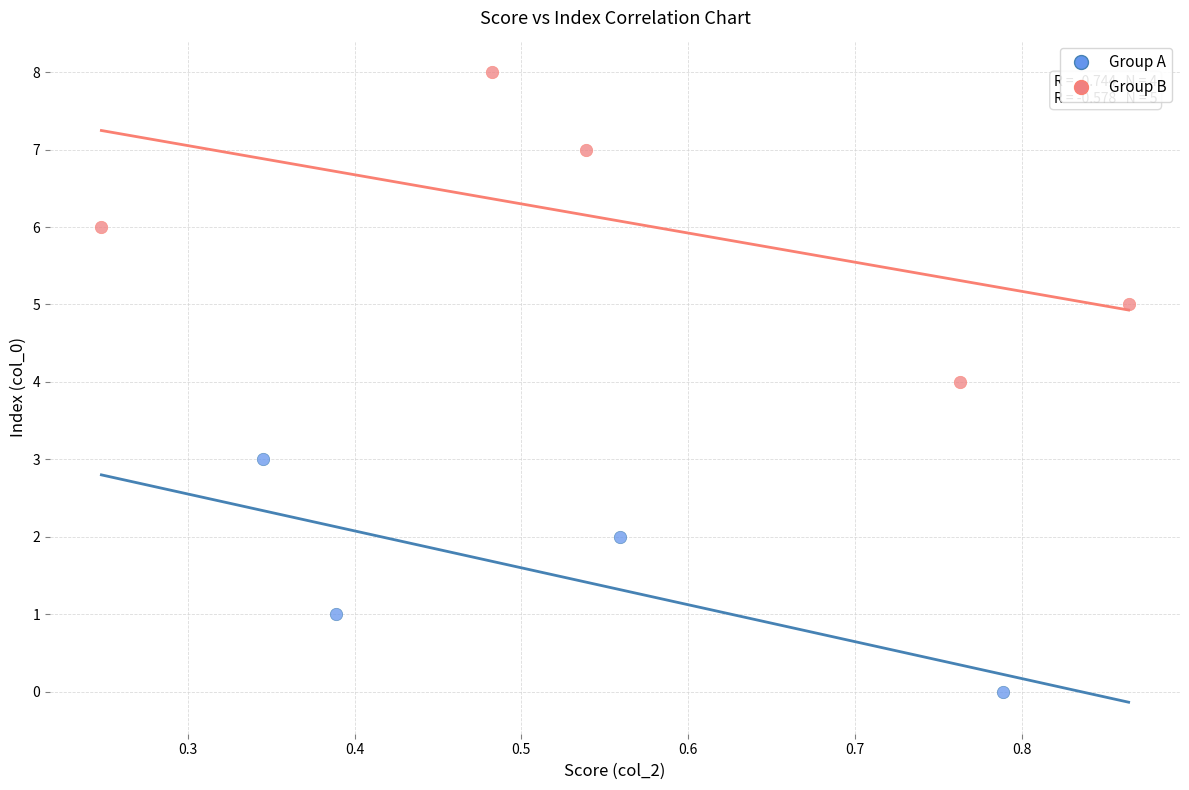

Which series contains the lowest Y value?

Group A